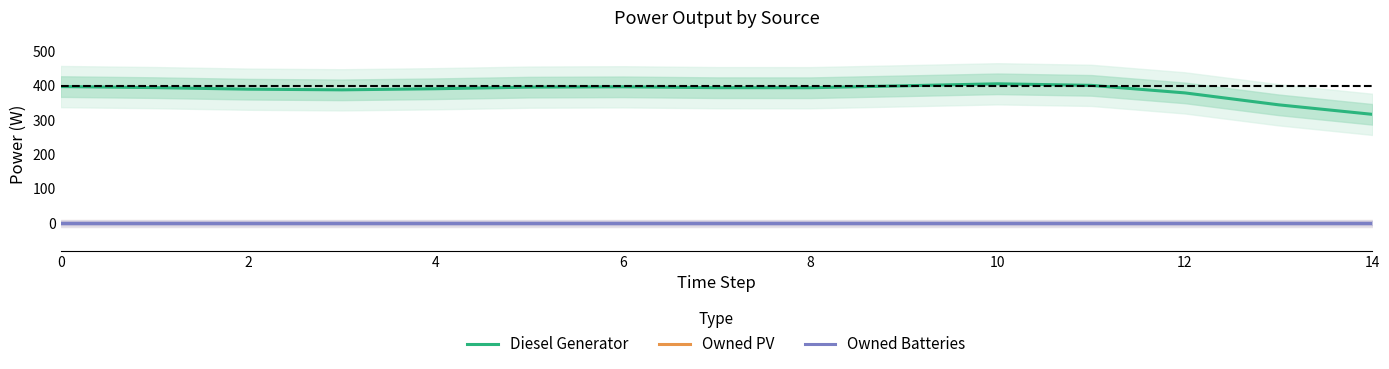

True or false: Owned PV and Diesel Generator intersect in this chart.

False